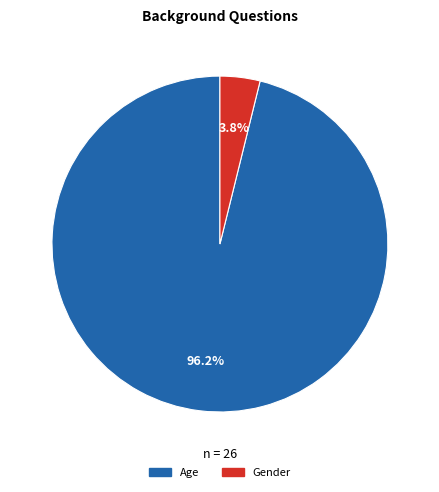

Rank the categories by value from highest to lowest.

Age, Gender